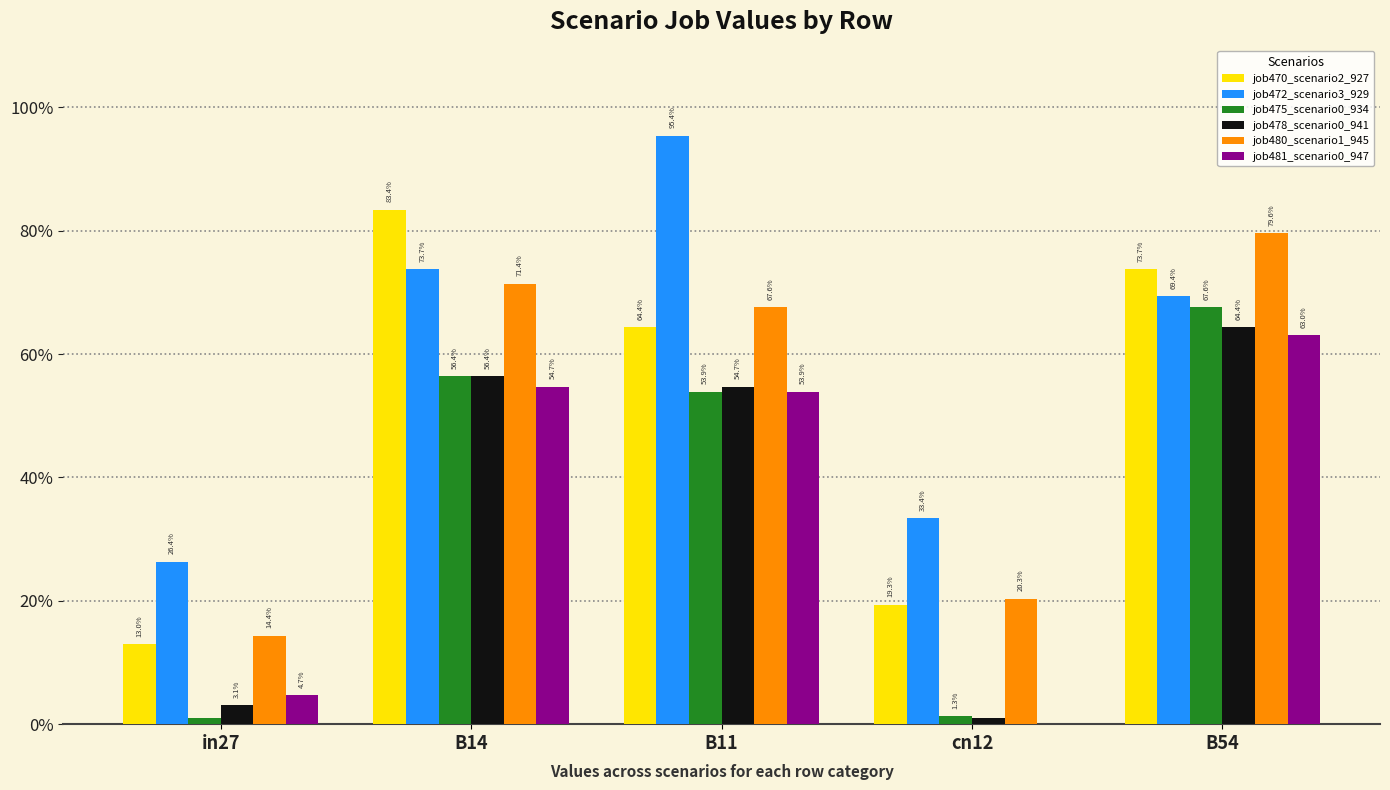

Which series has the largest total across all categories?

job472_scenario3_929